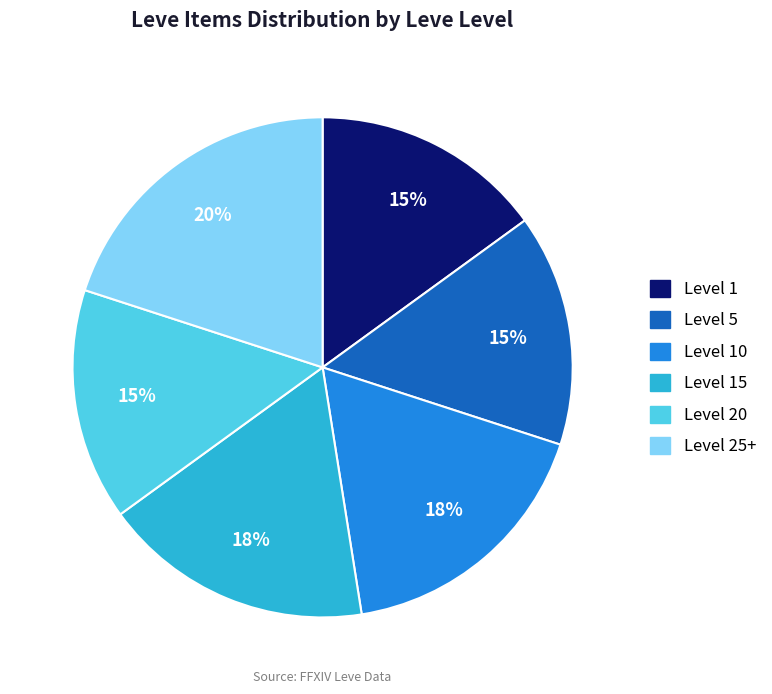

Does any single category account for the majority?

No